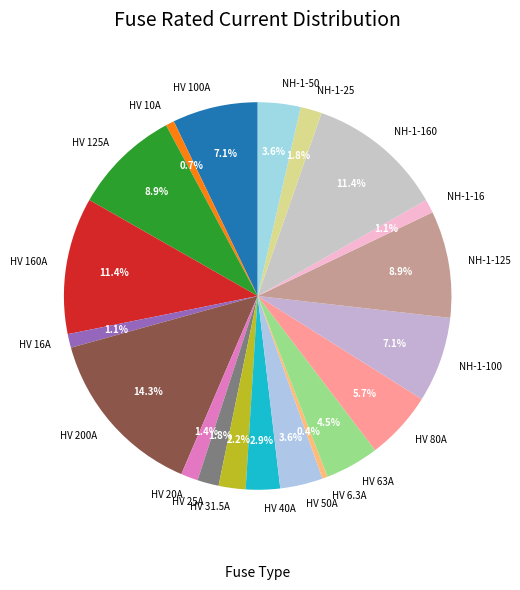

To the nearest percent, what portion does NH-1-160 represent?

11%